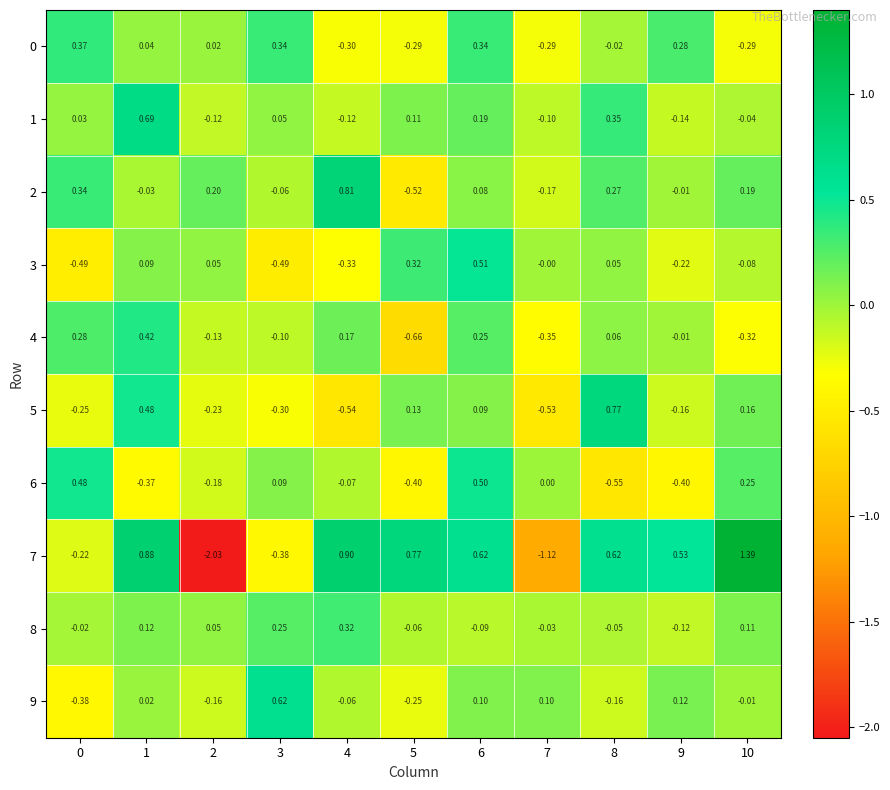

Is the value of 1 at 5 greater than the value of 3 at 0?

Yes